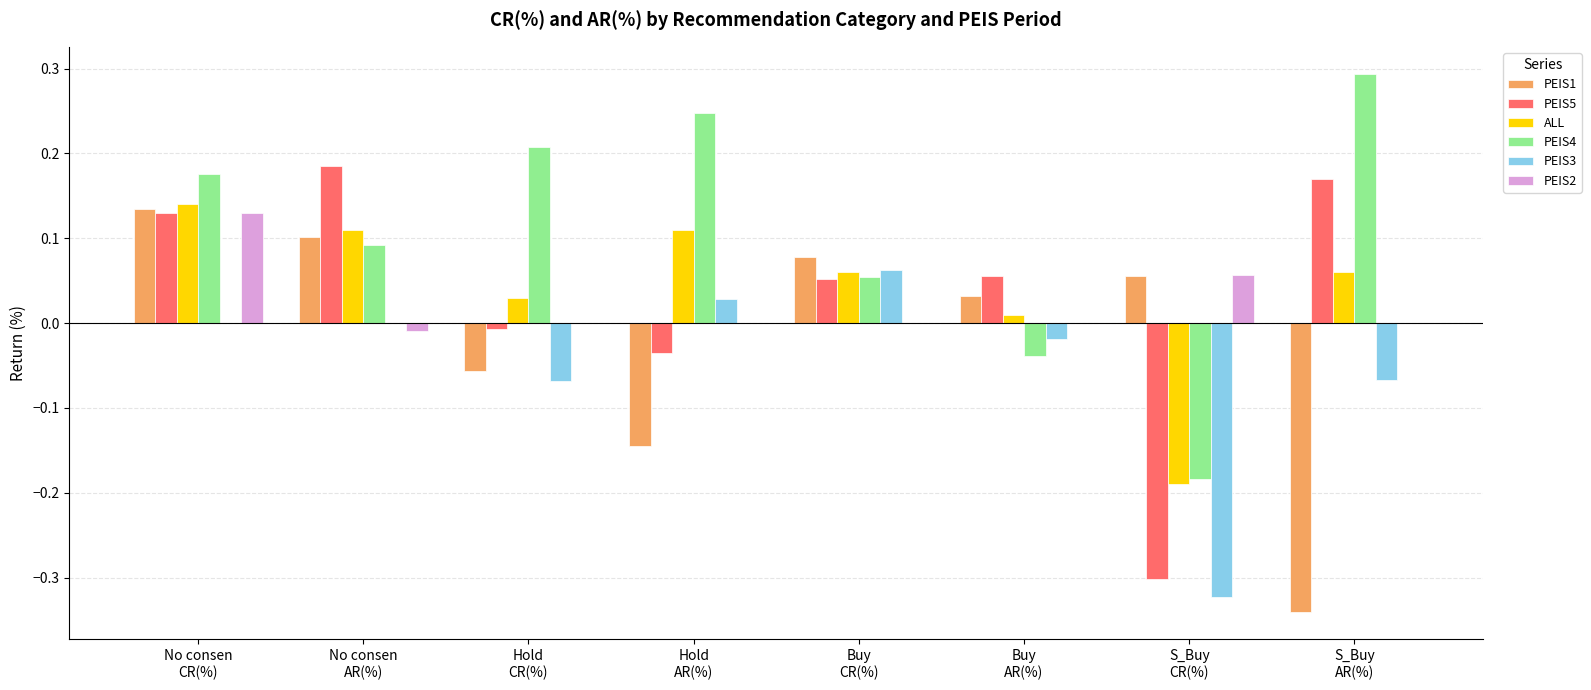

The ALL series shows 0.1 at Buy
CR(%). True or false?

True